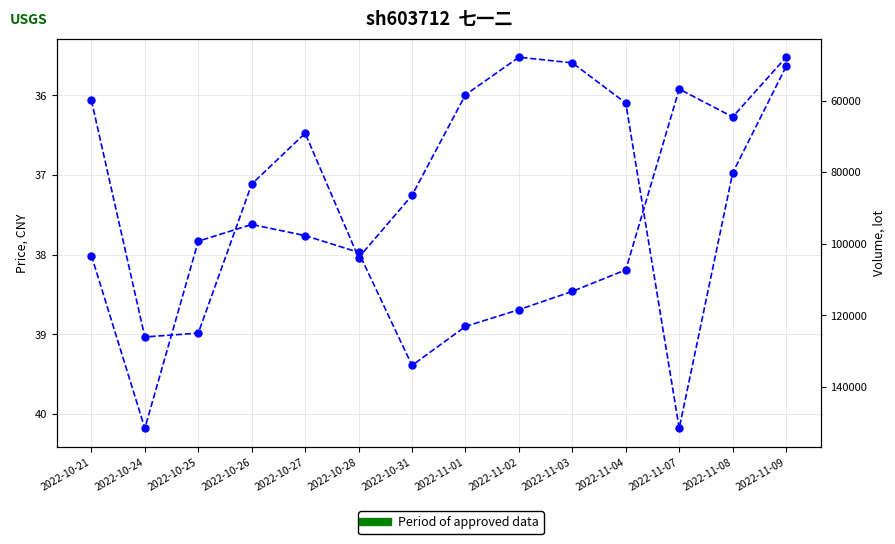

Which series has the largest range (max minus min)?

volume